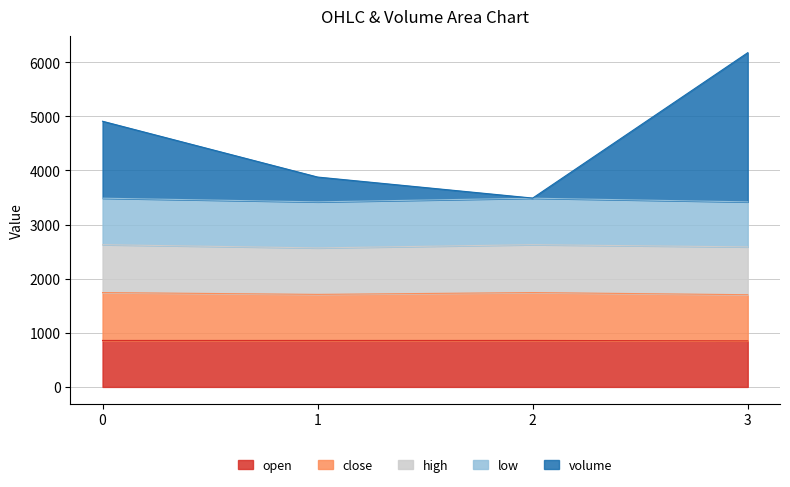

At which category is the sum across all series the highest?

3